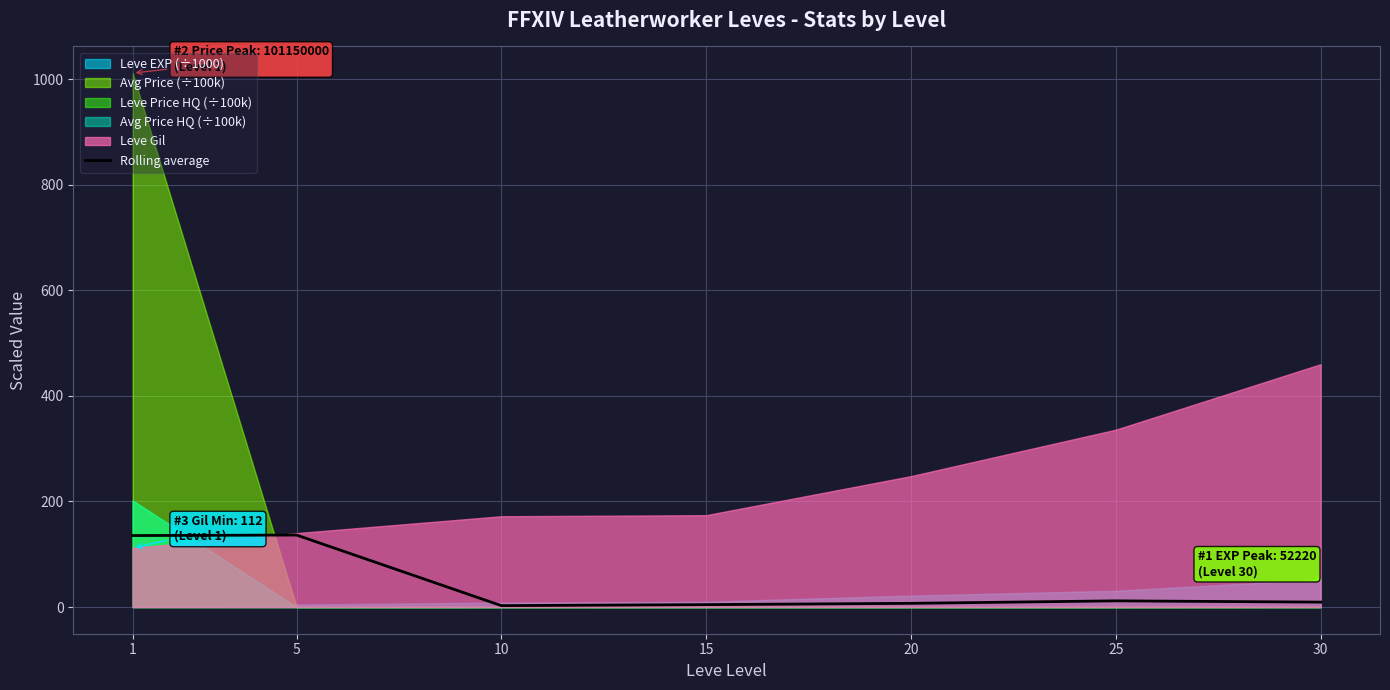

At which category does the data reach its first local valley?

10